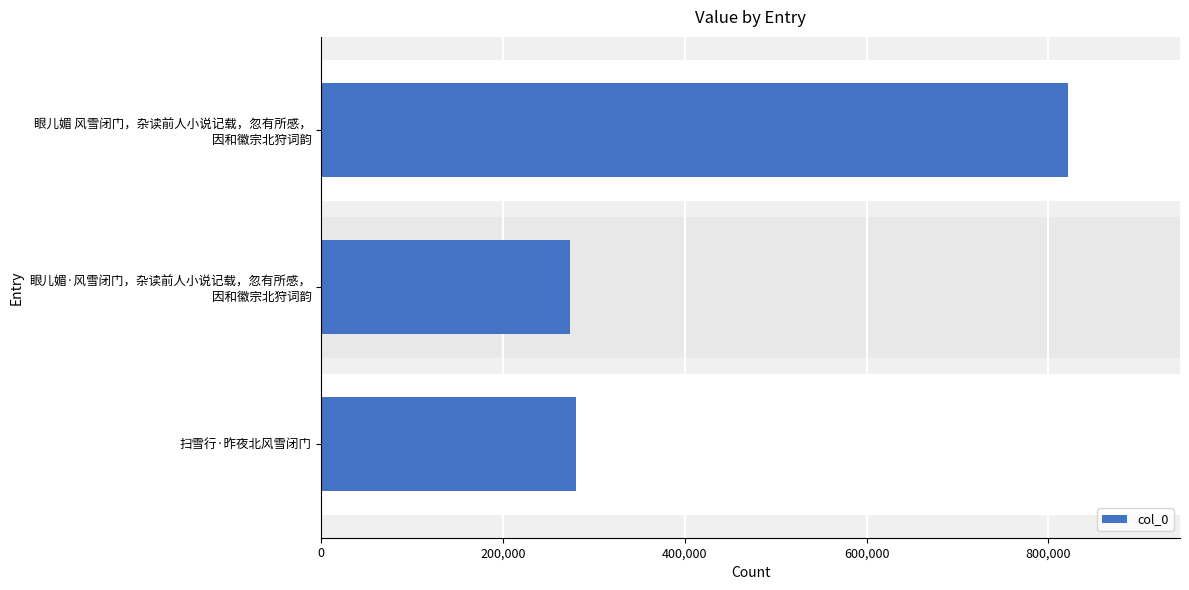

What is the difference between the maximum and minimum values?

547540